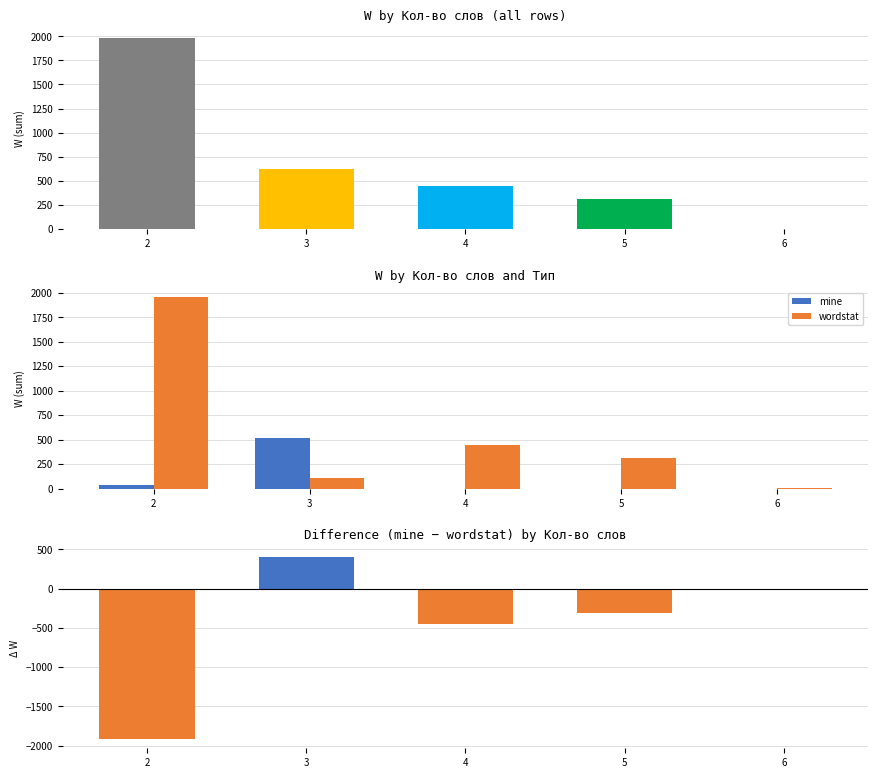

What is the value of the wordstat bar at the 2nd from the left?

106